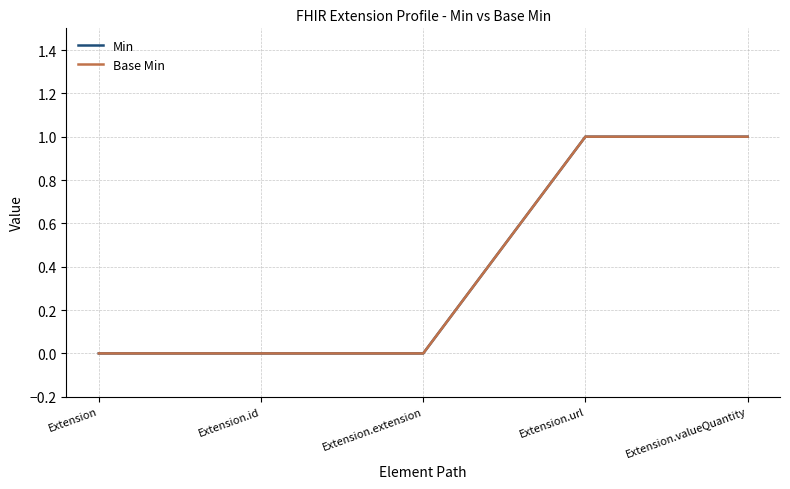

Does the chart have visible grid lines?

Yes